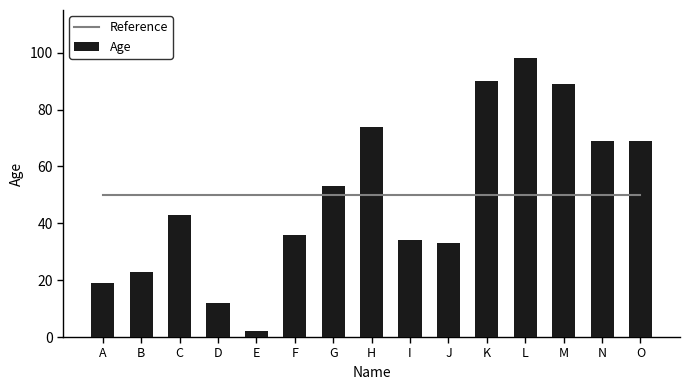

Which series changed the most between G and I?

Age